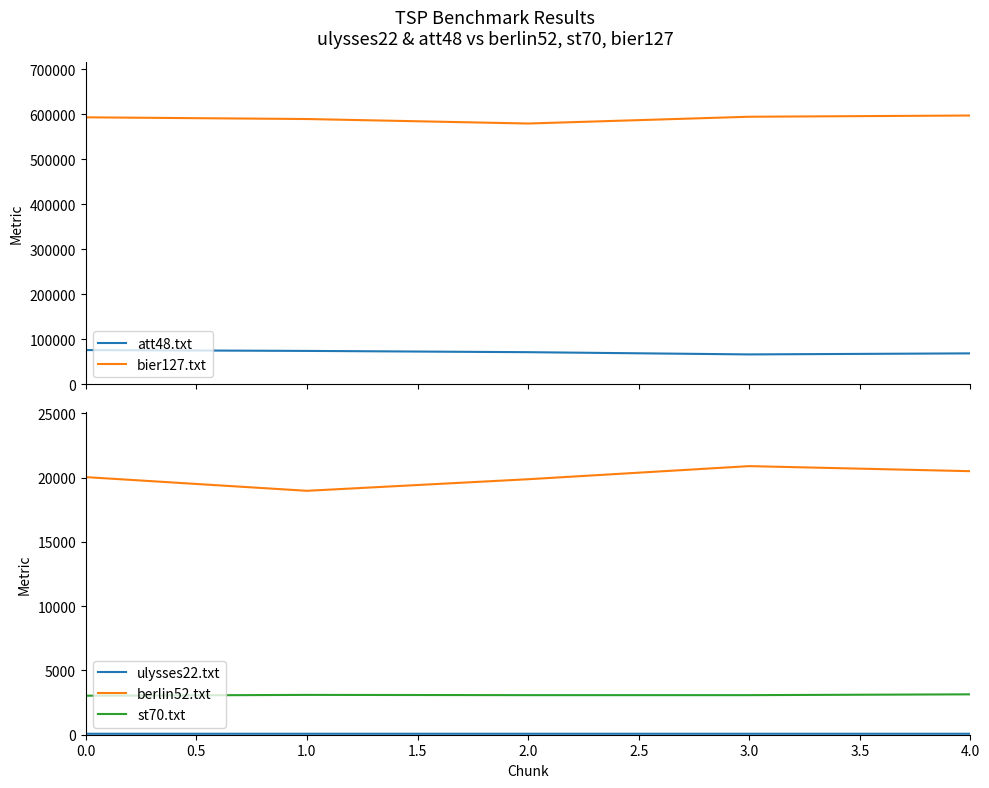

The value of berlin52.txt at 4.0 is 6475.3. True or false?

False